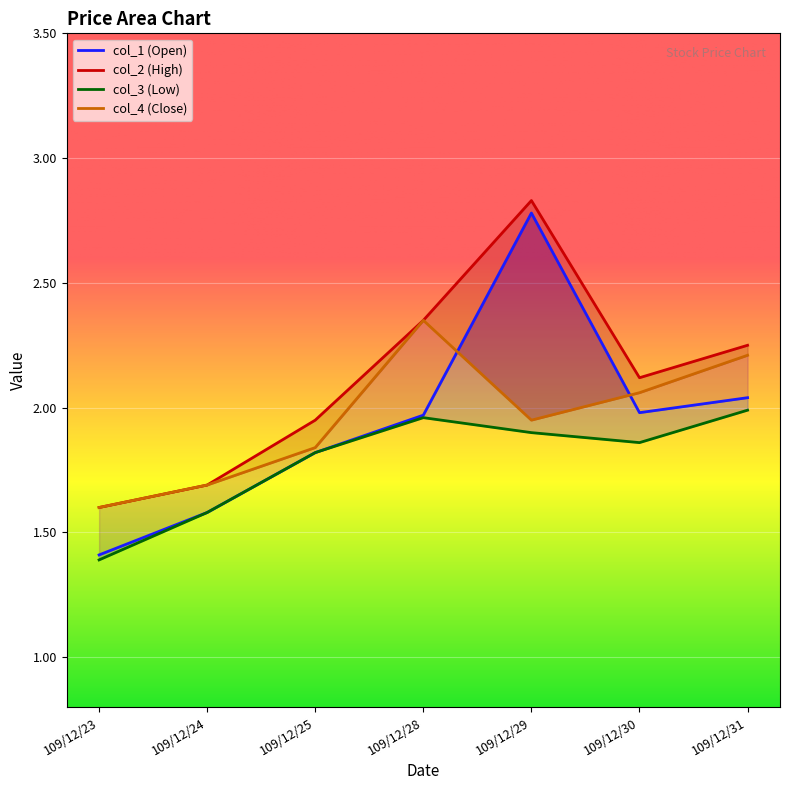

Is it true that col_1 equals 0.5 at 109/12/23?

False